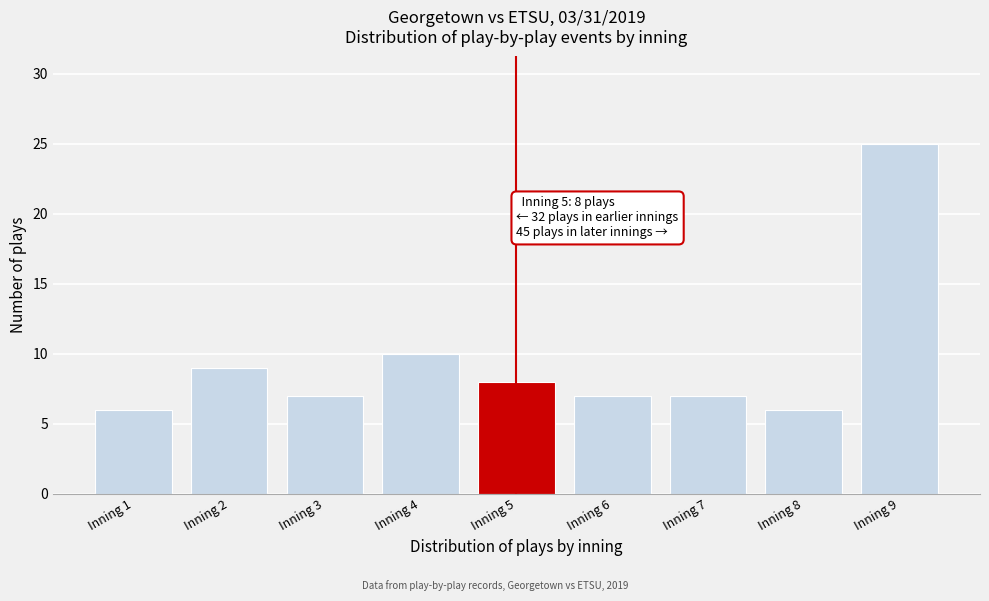

Reading left to right, transcribe all the data shown in this chart.

6	9	7	10	8	7	7	6	25